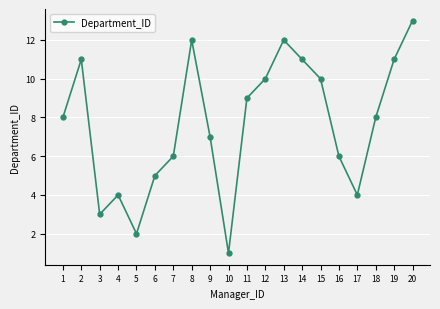

What is the difference between the maximum and minimum values?

12